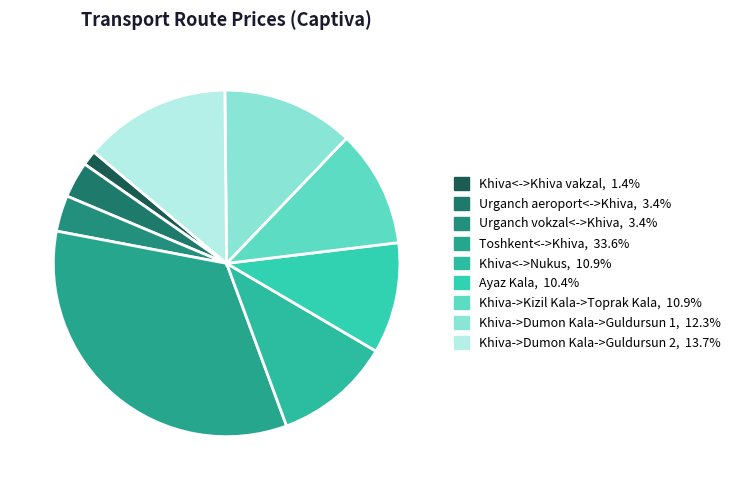

The Khiva<->Nukus slice represents 11% of the pie. True or false?

True